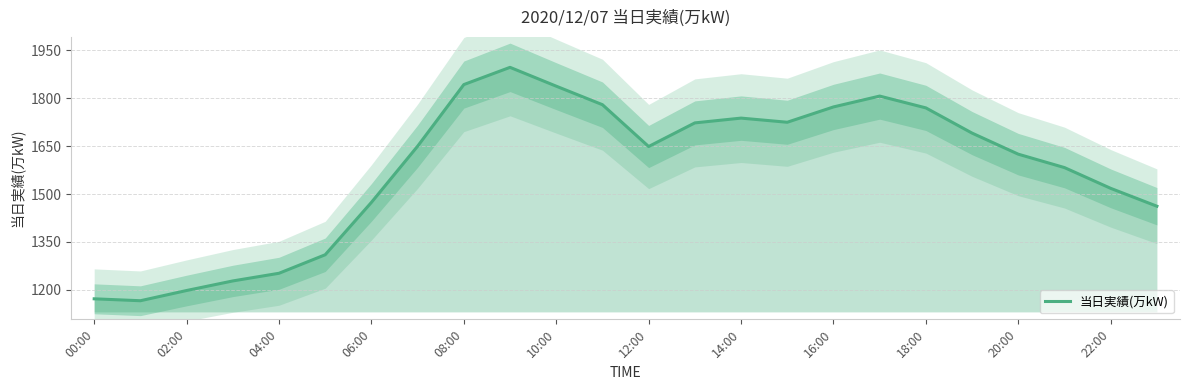

What is the greatest value displayed?

1897